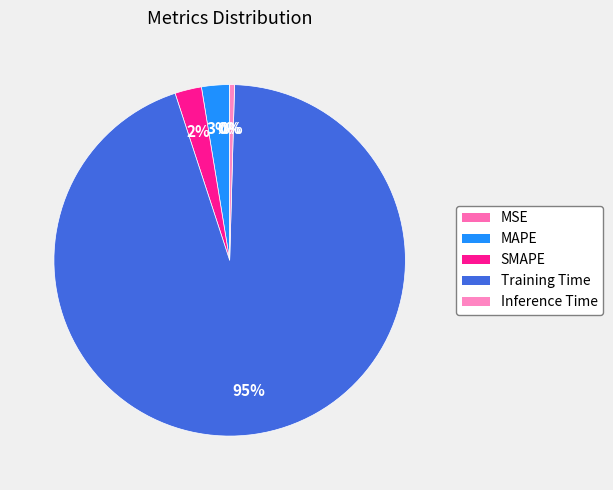

Is there any slice that represents more than half of the pie?

Yes